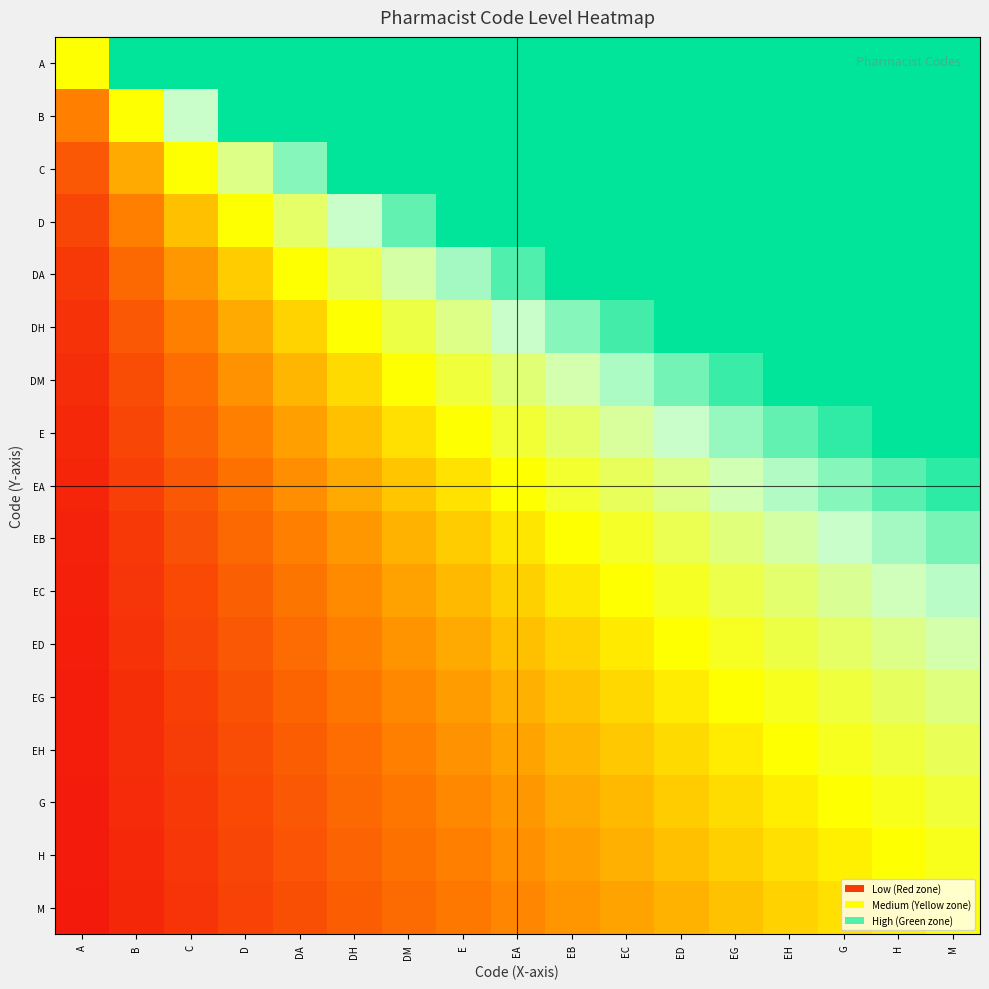

Rank the series by their maximum value, from lowest to highest.

M, H, G, EH, EG, ED, EC, EB, EA, A, B, C, D, DA, DH, DM, E